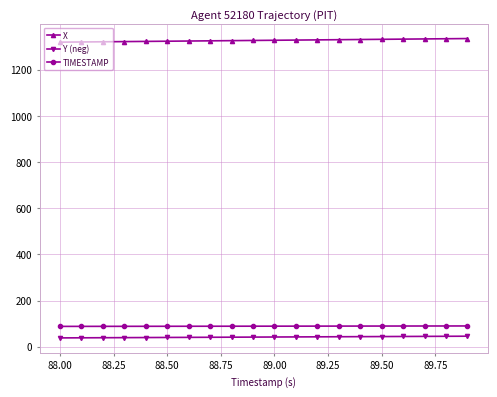

What is the sum of all TIMESTAMP values?

1779.0